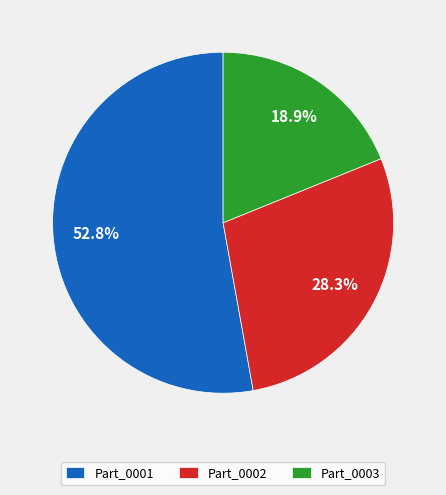

True or false: Part_0002 accounts for 28% of the total.

True